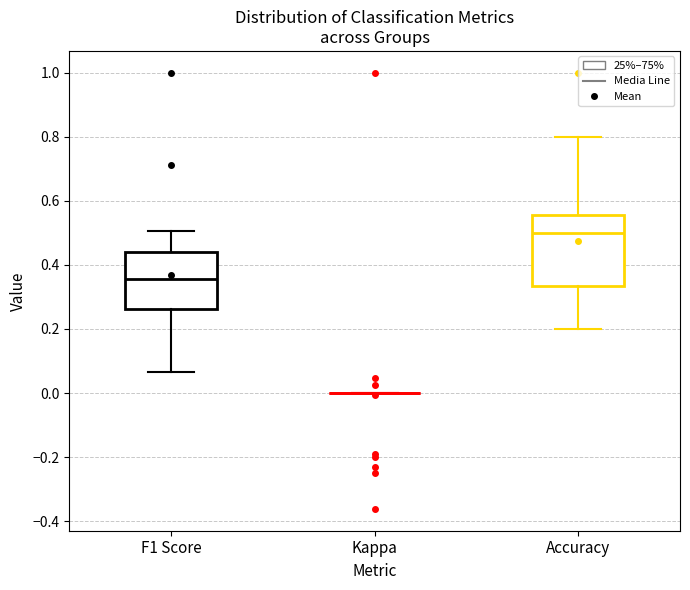

Reading left to right, read every box against the y-axis: the position of its median line, the range the box covers, and the ends of its whiskers. The values are not printed on the chart, so give them approximately, as read against the axis.

F1 Score: median 0.36, box 0.26 to 0.44, whiskers 0.06 to 0.50
Kappa: box collapsed to a line at 0.00, whiskers 0.00 to 0.00
Accuracy: median 0.50, box 0.34 to 0.56, whiskers 0.20 to 0.80